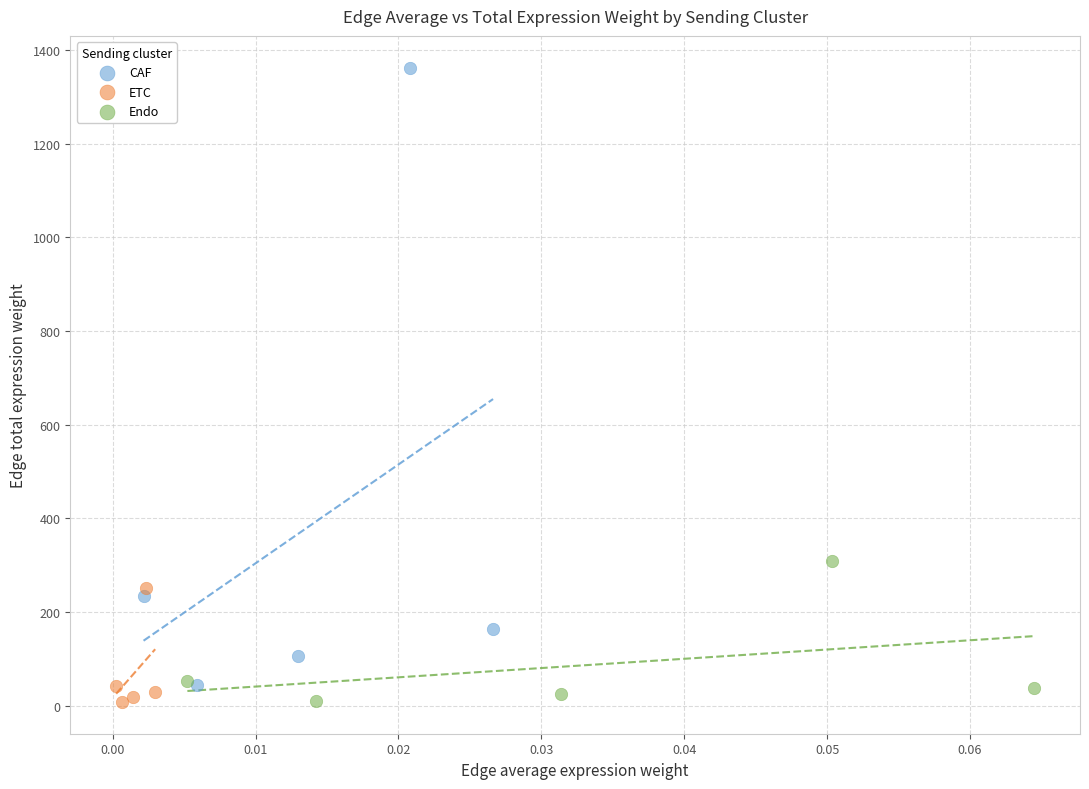

Which series has the widest spread of Y values?

CAF